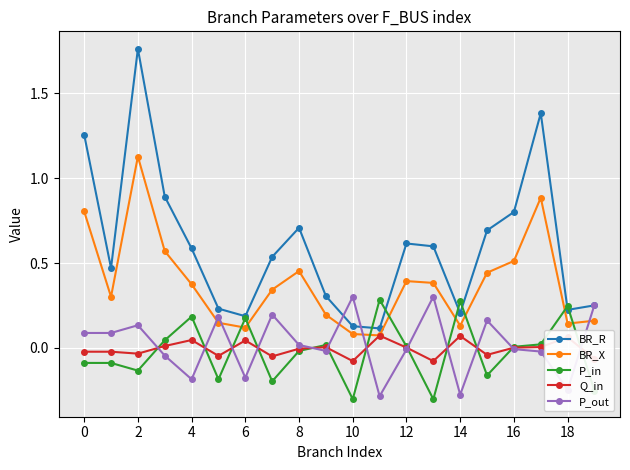

True or false: BR_R has more than 1 interior local peaks.

True